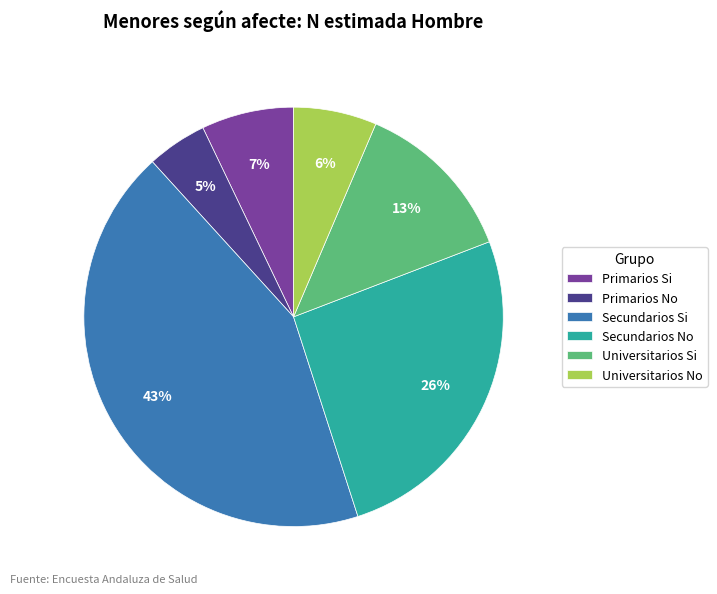

To the nearest percent, what portion does Secundarios No represent?

26%